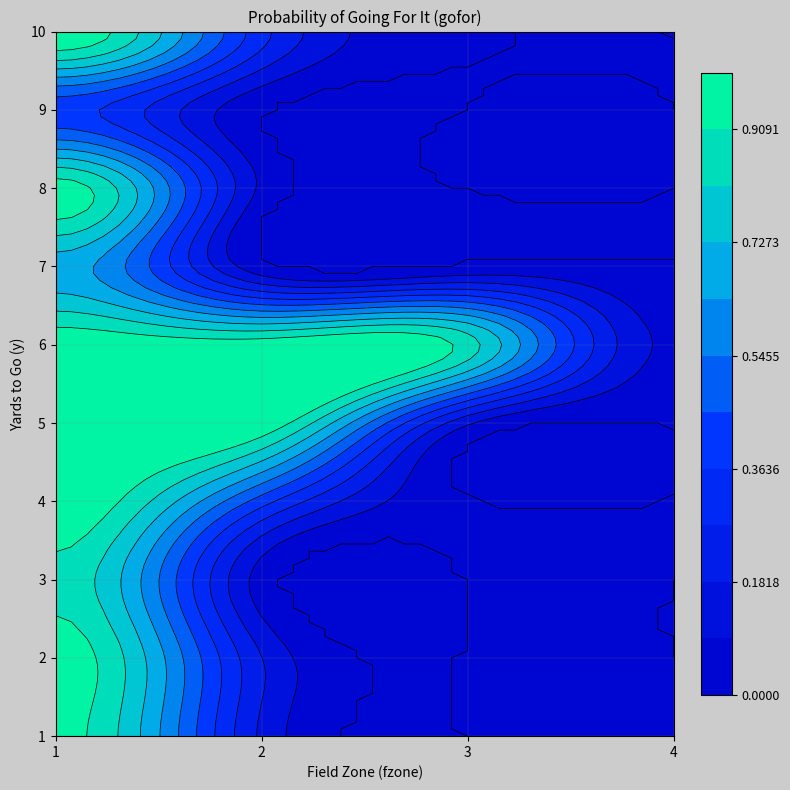

What is the sum of the 5 values at 1 and 0?

2.0